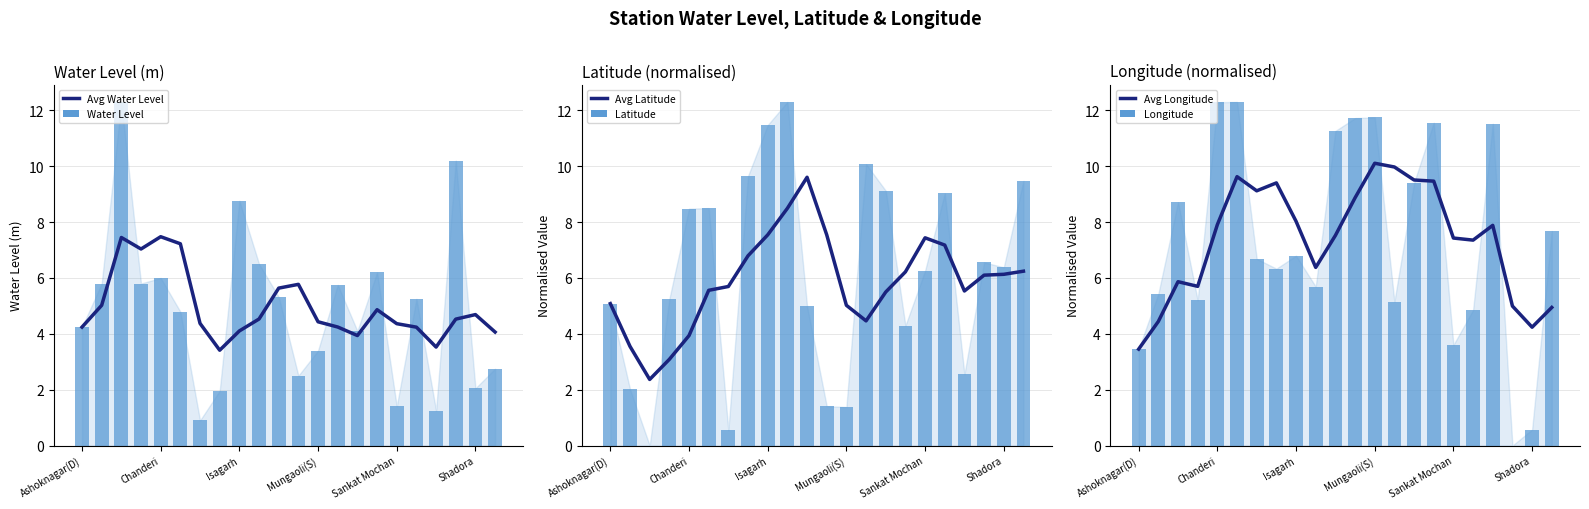

What are all the series names shown in the legend?

Avg Water Level, Water Level, Avg Latitude, Latitude, Avg Longitude, Longitude